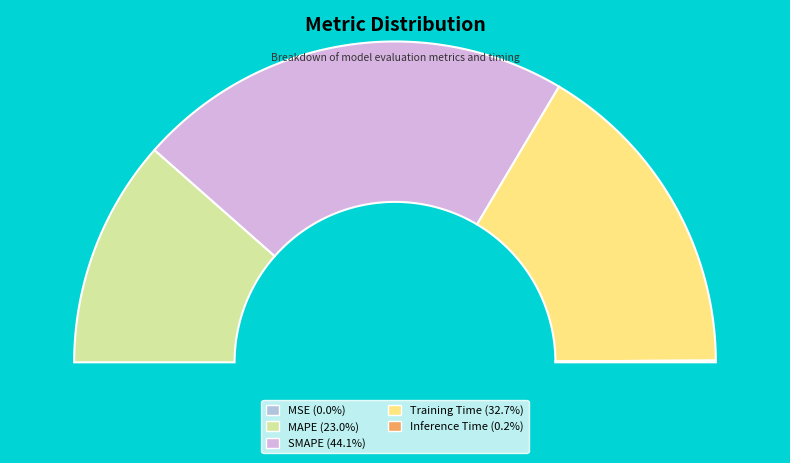

How many segments does this pie chart have?

5